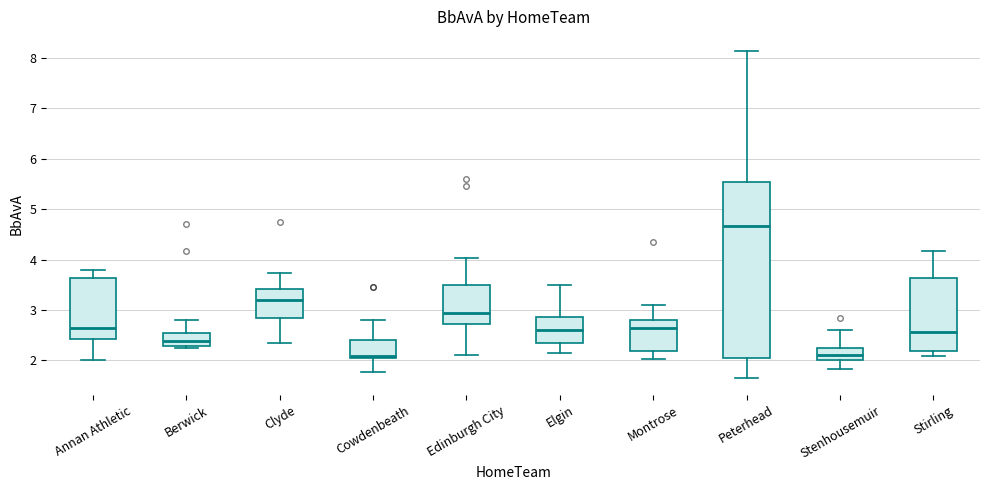

Where does the lower whisker of the box for Clyde end on the y-axis? The values are not printed on the chart, so give them approximately, as read against the axis.

2.4